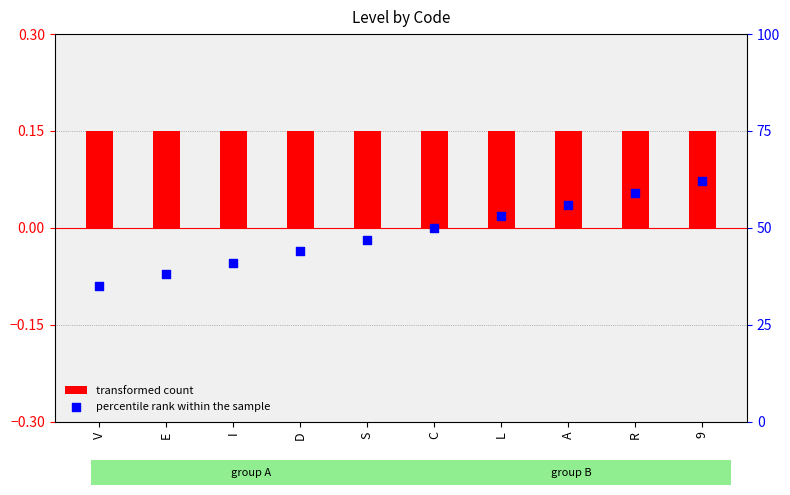

At how many categories does at least one series exceed 10?

10